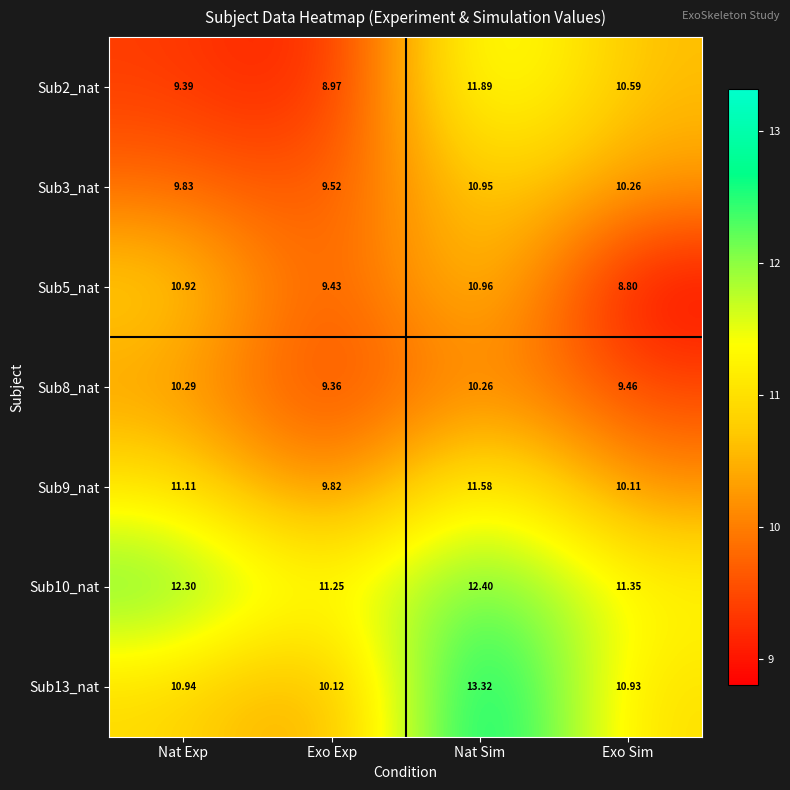

At how many categories does at least one series exceed 10?

4